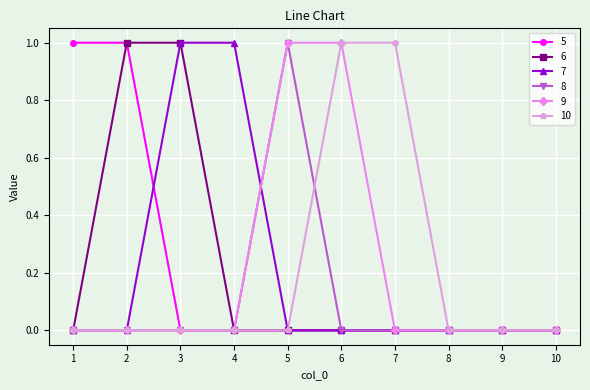

Is the value of 10 at 3 greater than the value of 5 at 2?

No